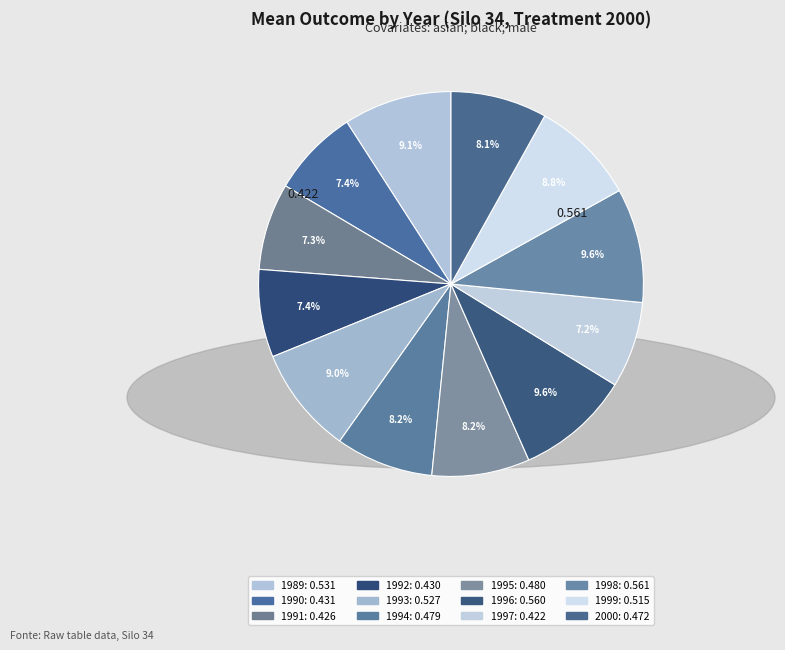

Do 1998 and 1994 together represent more than half of the pie?

No